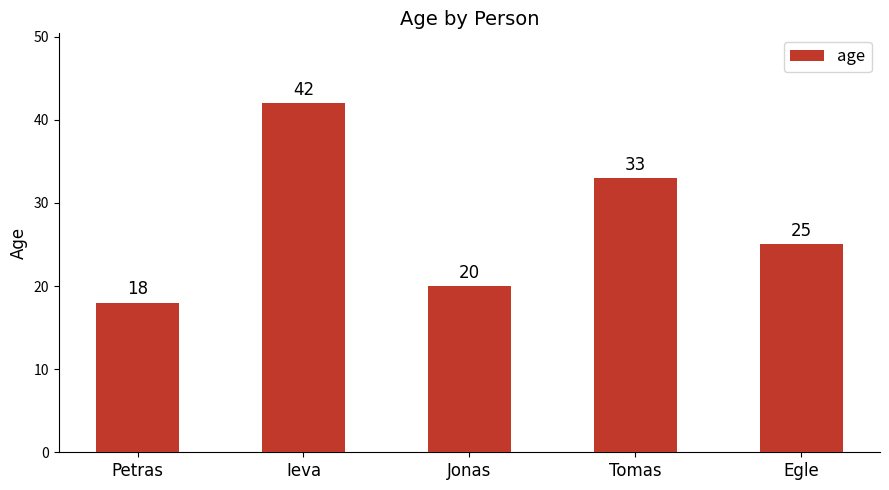

What is the label of the 3rd bar from the left?

Jonas